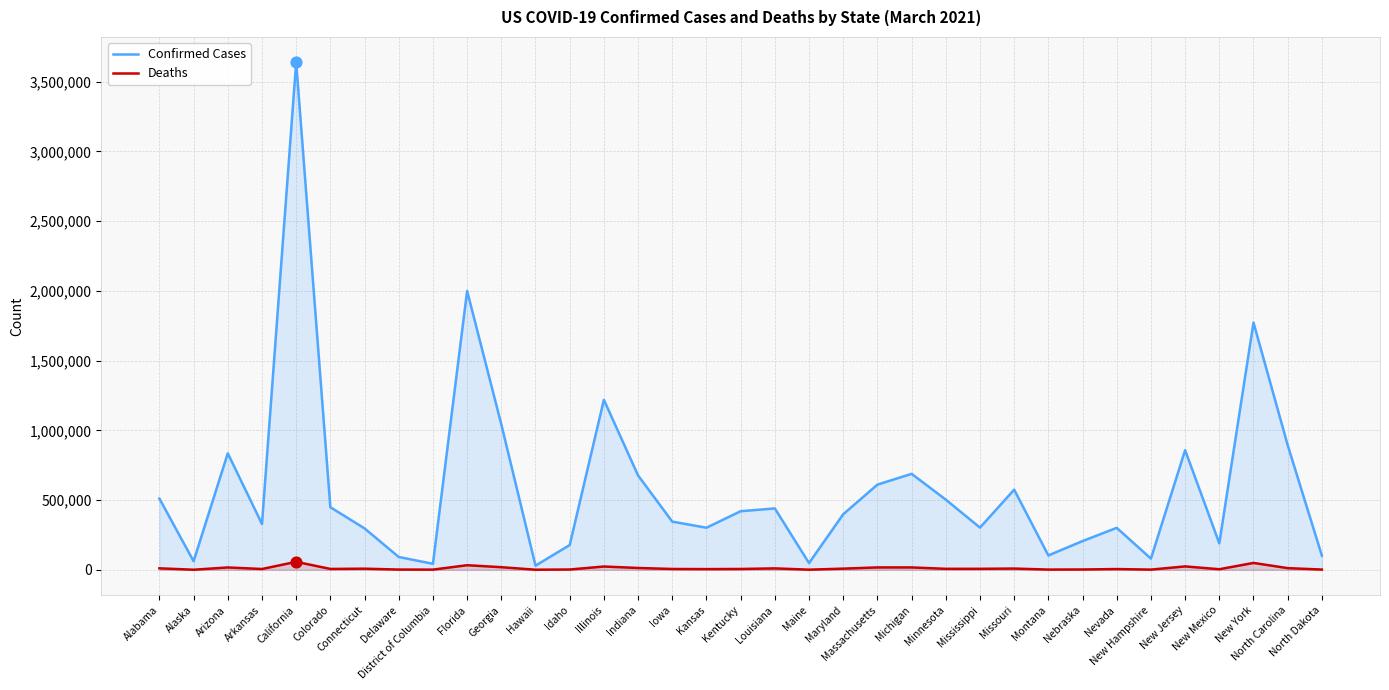

At which category is the sum across all series the highest?

California